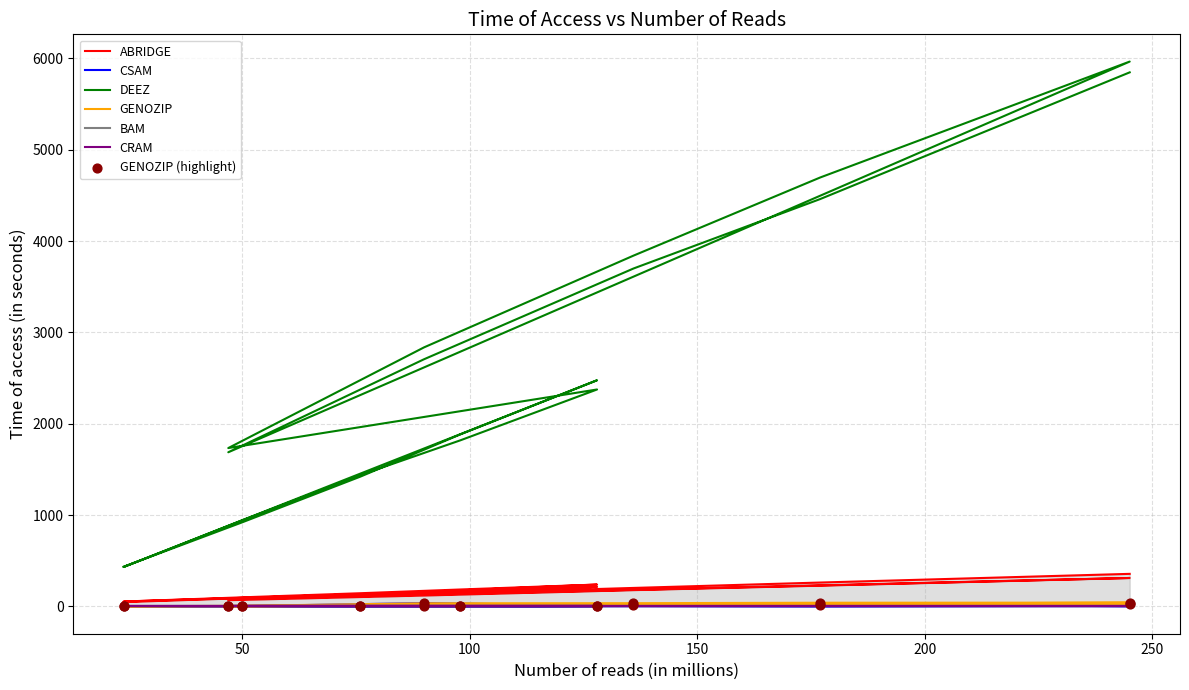

What is the total value across all series at 177?

4989